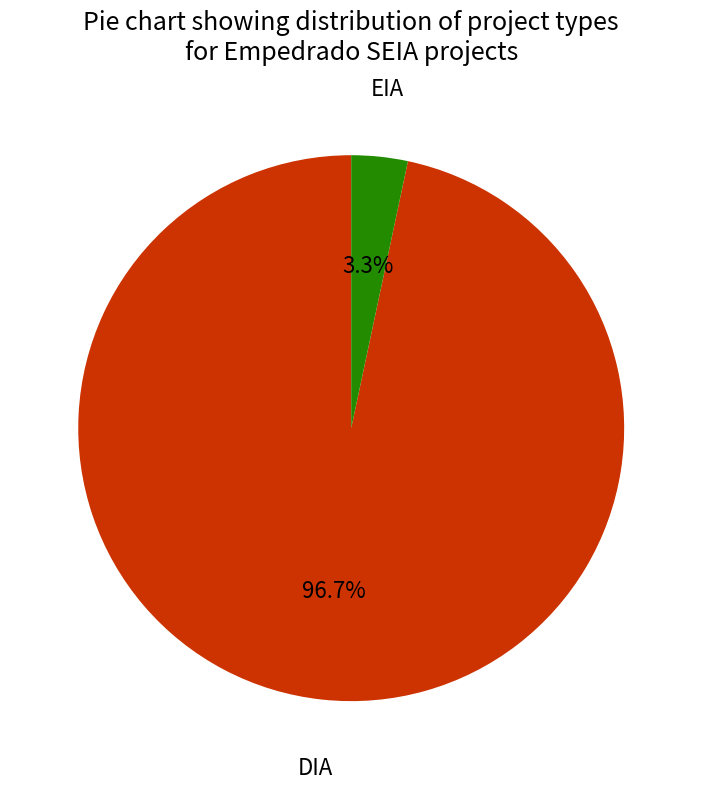

Which slice is the largest?

DIA